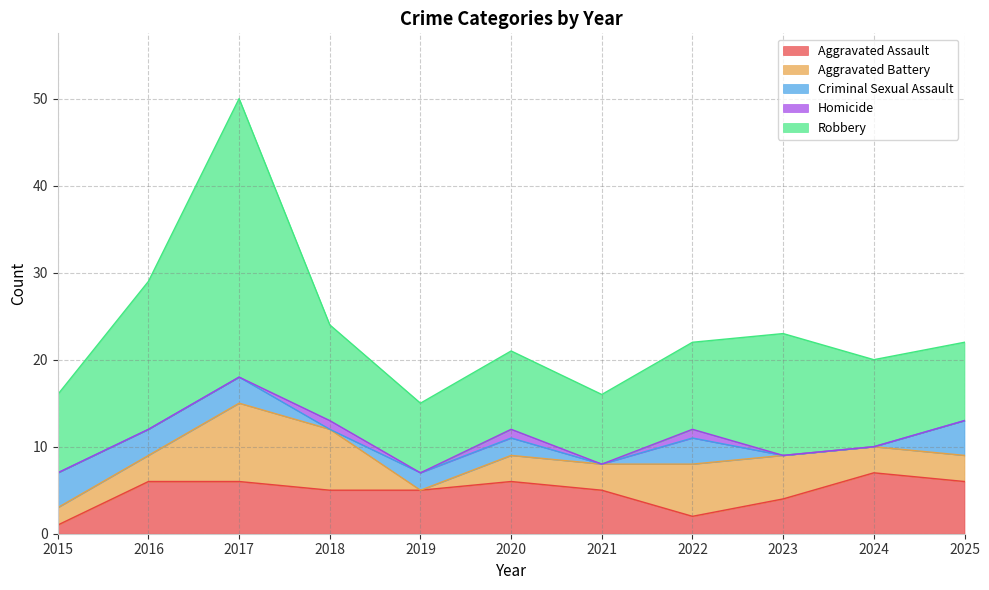

Which series changed the most between 2015 and 2023?

Robbery